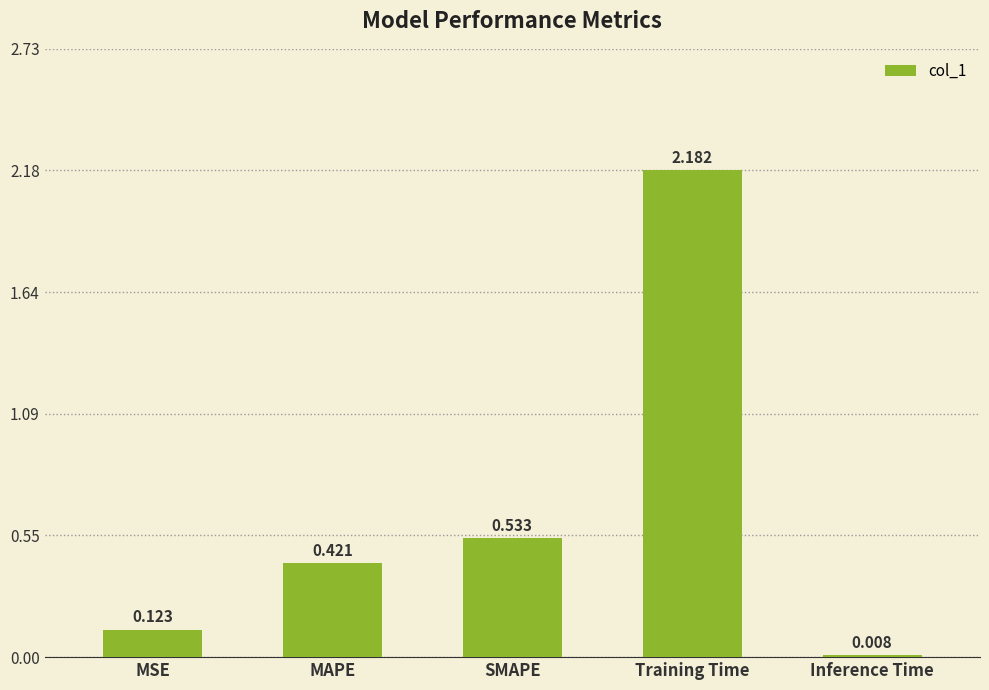

Where is the data nearest to the value 1?

SMAPE